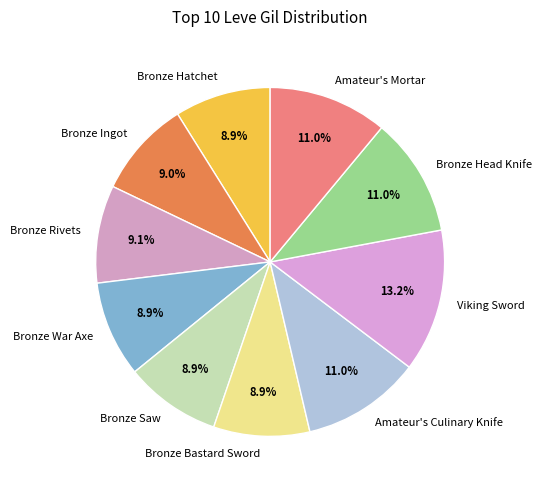

Does Amateur's Mortar represent more than half of the total?

No